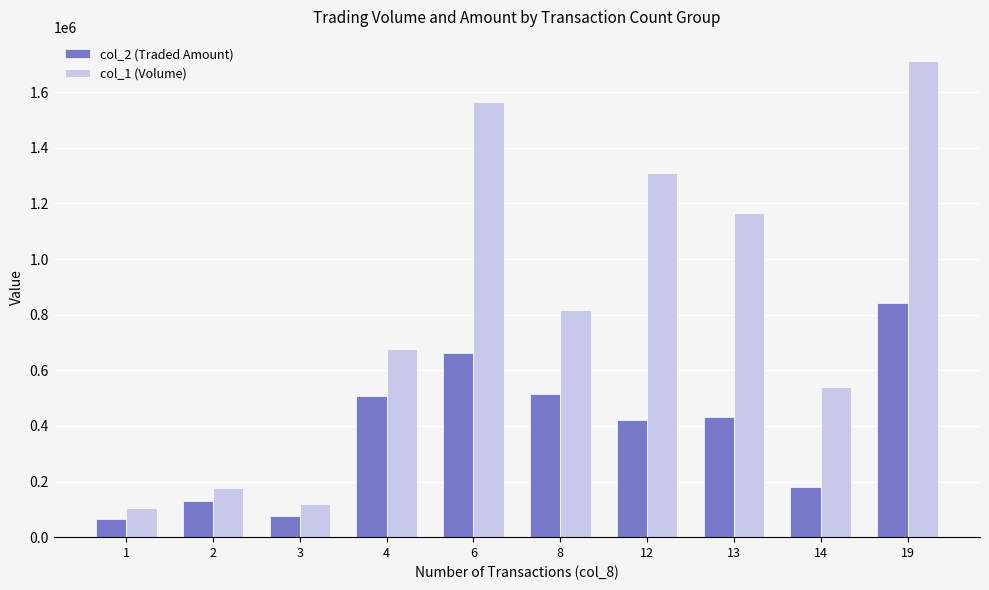

Is it true that col_2 (Traded Amount) equals 508260 at 4?

True